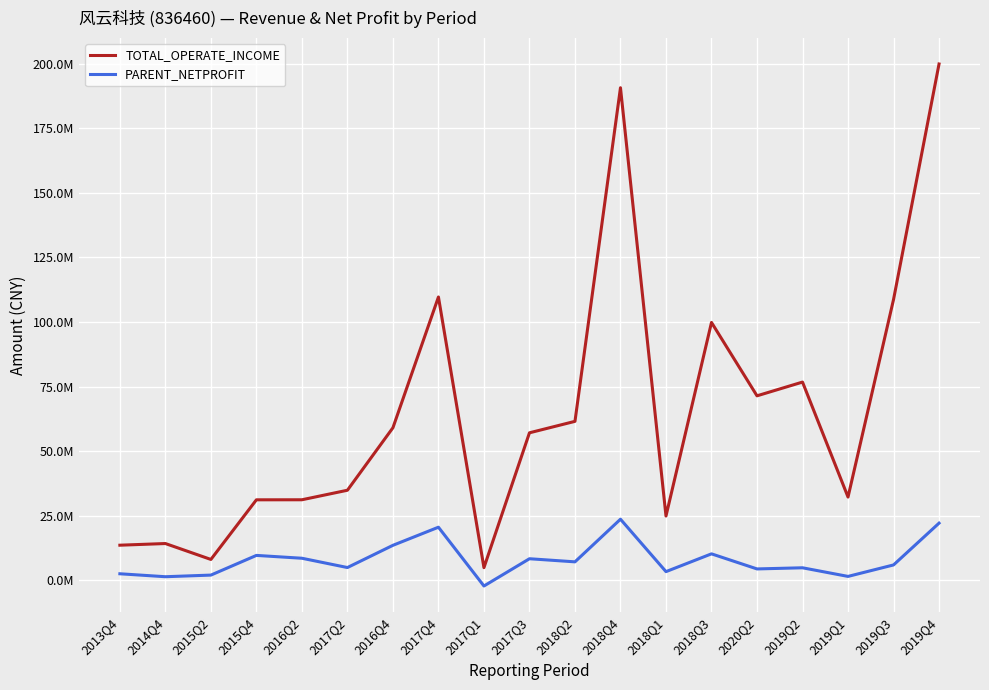

Does the chart display data point markers on the line(s)?

No